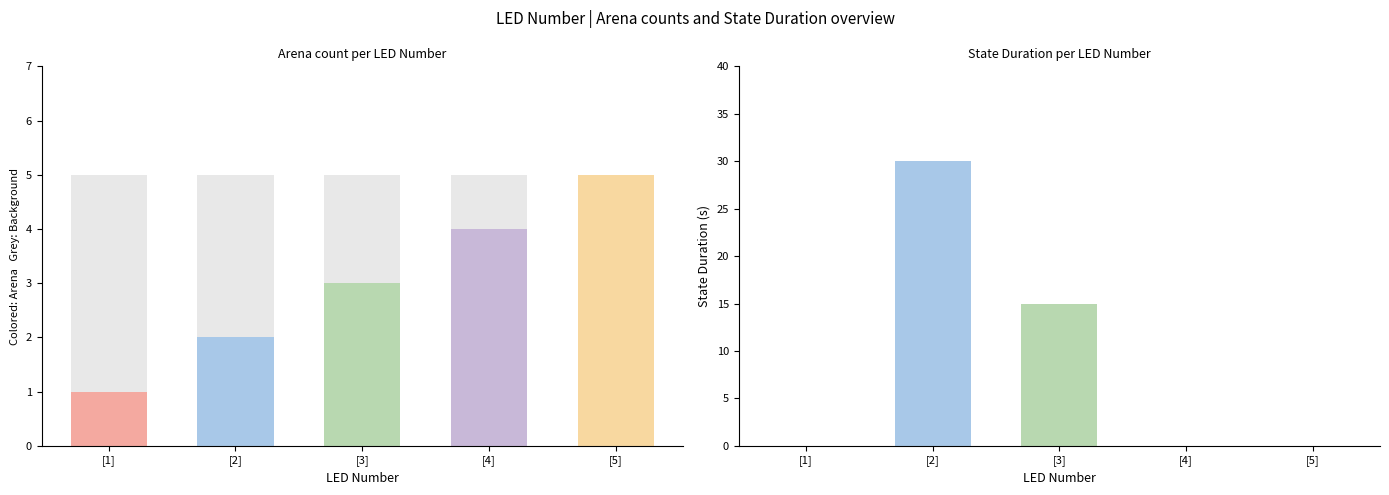

How many bars are there in total?

10